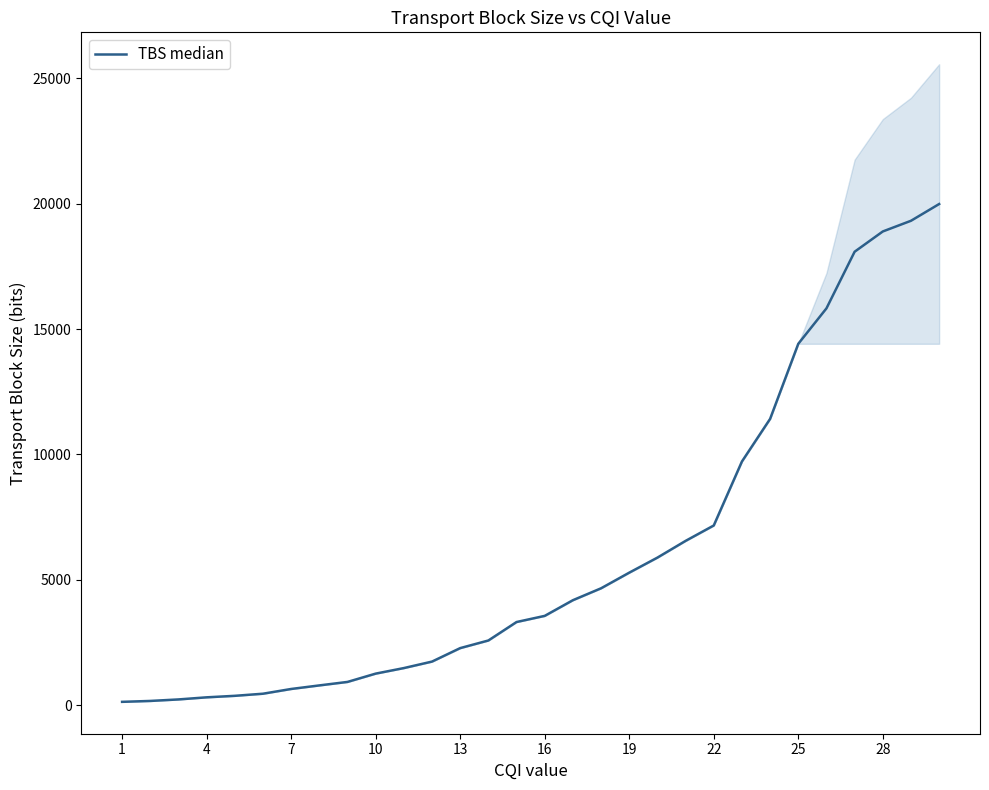

How many lines are shown in the chart?

1